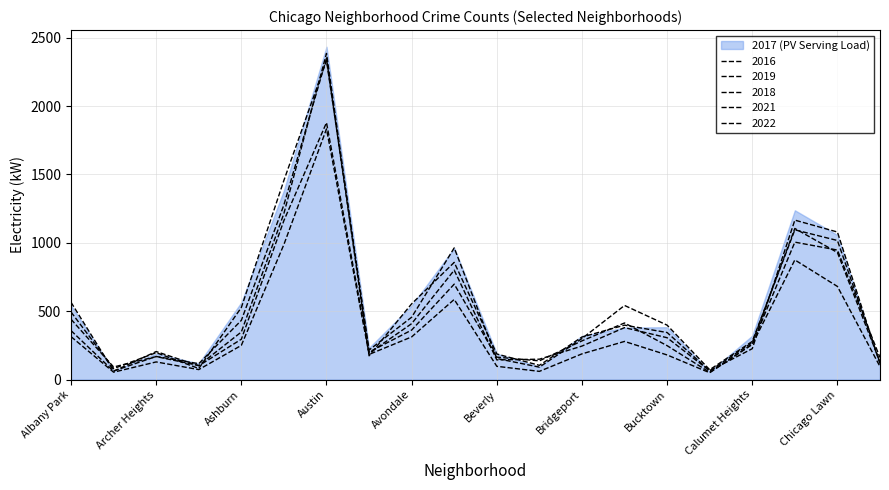

What is the average value of the 2021 series?

374